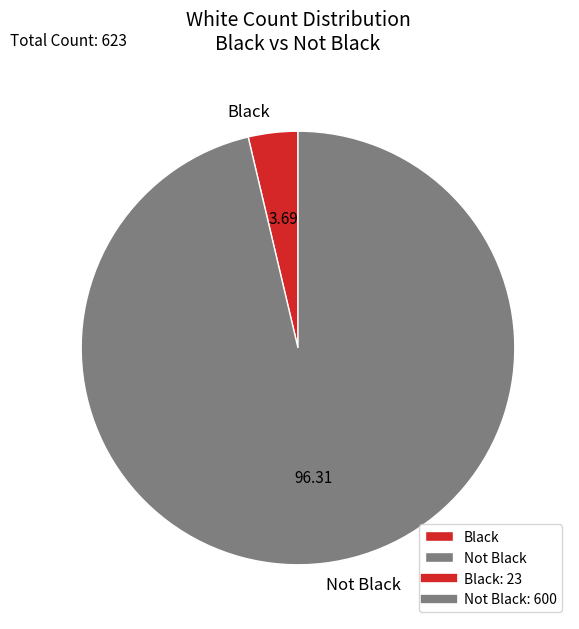

Combined, do Not Black and Black account for over 50%?

Yes